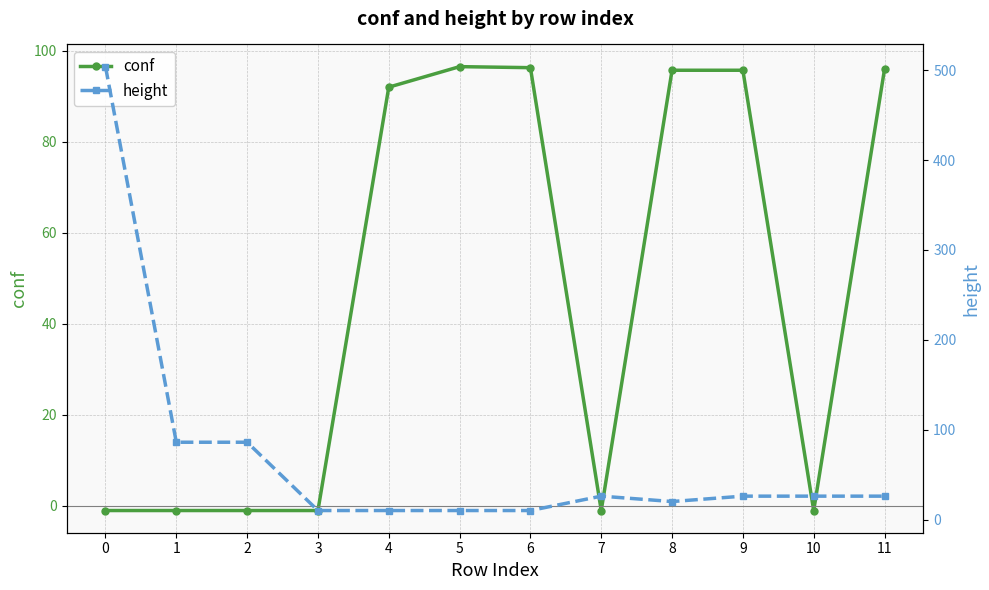

What is the value of the height point at the 12th from the left?

26.0